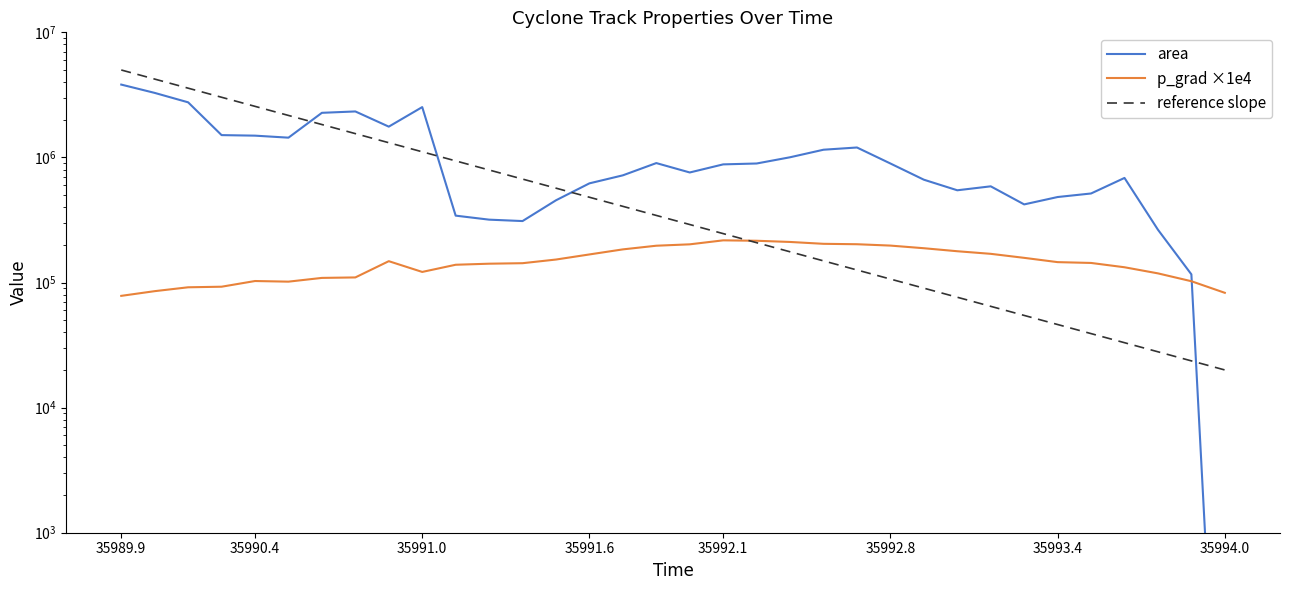

Where does the area series first go above 880000?

35989.9